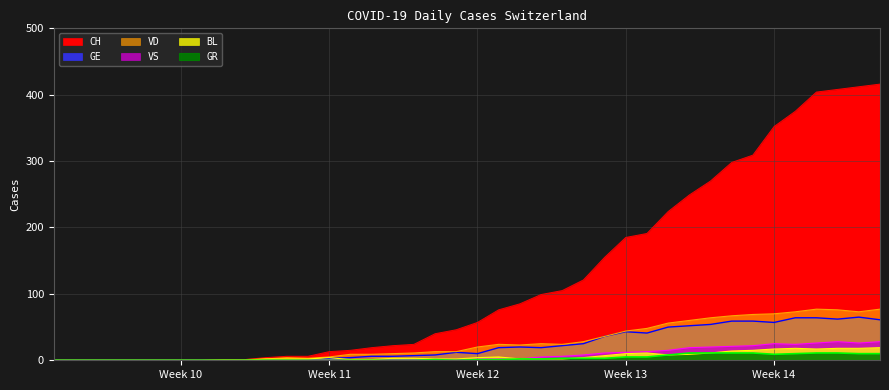

Reading right to left, what are all the values shown in this chart?

CH: 416	412	408	404	375	352	309	298	270	249	224	191	185	155	121	105	99	85	76	57	46	40	24	22	19	15	13	6	6	4	1	1	0	0	0	0	0	0	0	0
VD: 77	73	76	77	73	70	69	67	64	60	56	48	44	36	28	24	25	23	24	20	13	13	11	10	9	9	5	3	4	2	1	1	0	0	0	0	0	0	0	0
GE: 61	65	62	64	64	57	59	59	54	52	50	41	43	36	25	22	19	20	19	10	12	8	7	6	6	4	3	0	0	0	0	0	0	0	0	0	0	0	0	0
VS: 28	26	28	26	24	25	22	21	20	19	15	13	12	11	8	6	5	2	2	2	1	1	1	1	1	1	1	1	0	0	0	0	0	0	0	0	0	0	0	0
BL: 19	18	18	17	18	17	15	14	11	9	8	11	10	7	4	2	2	2	5	4	2	2	3	3	1	1	4	2	2	2	0	0	0	0	0	0	0	0	0	0
GR: 10	10	11	11	10	9	11	11	11	11	8	5	5	3	3	3	2	2	1	1	0	1	0	0	0	0	0	0	0	0	0	0	0	0	0	0	0	0	0	0